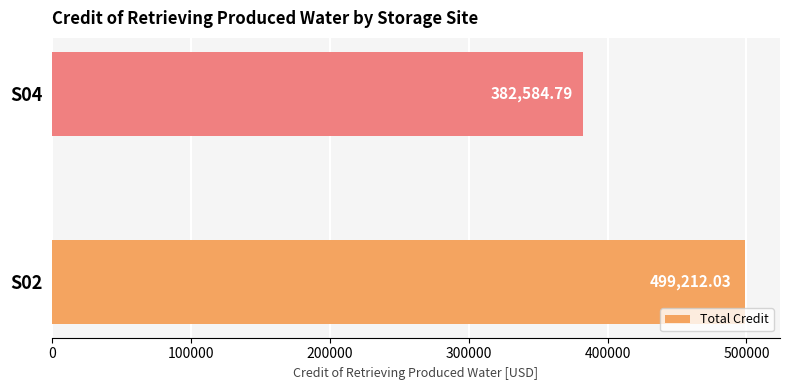

What is the smallest value displayed?

382584.8